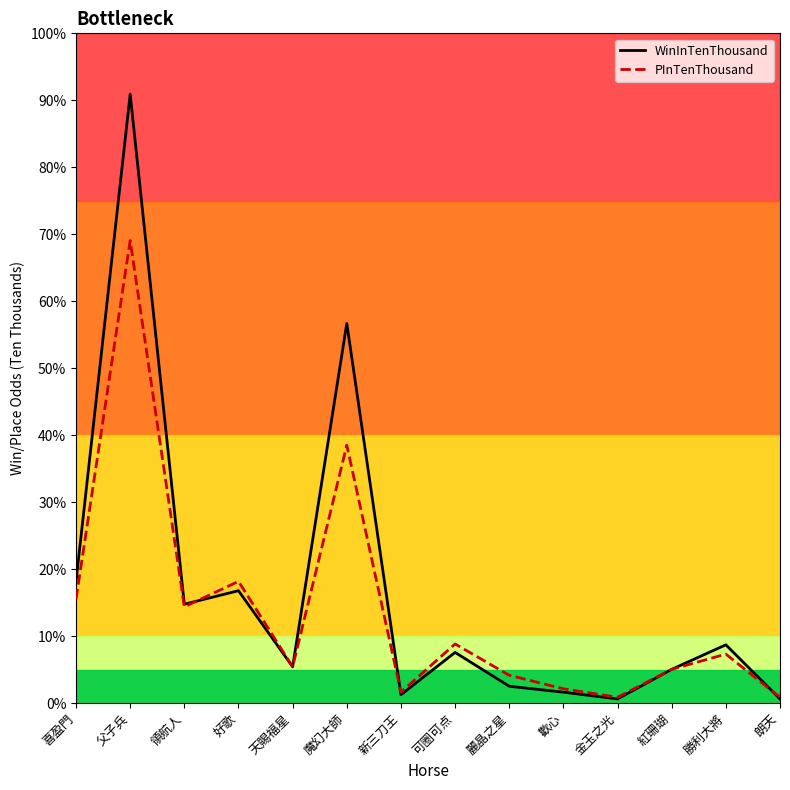

Between 喜盈門 and 領航人, which series saw the biggest shift?

WinInTenThousand